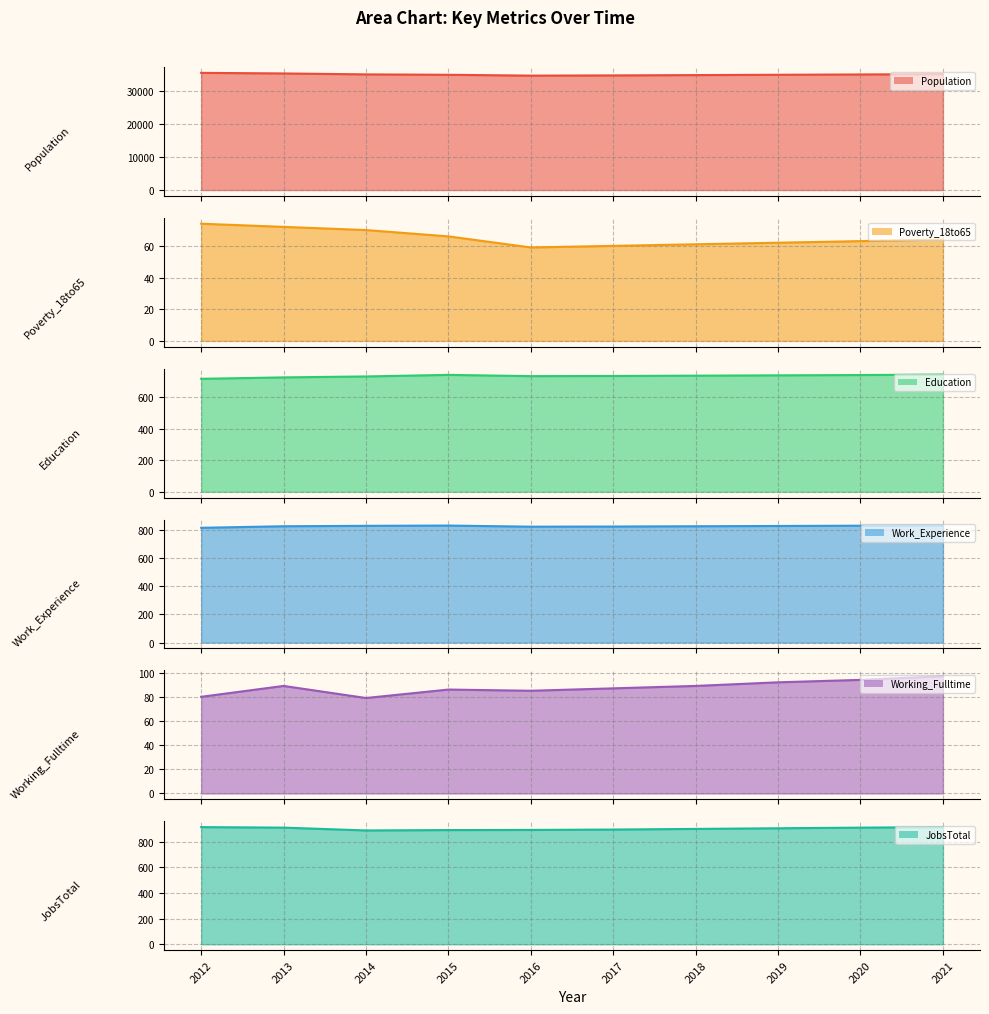

Is it true that Work_Experience equals 222 at 2018?

False